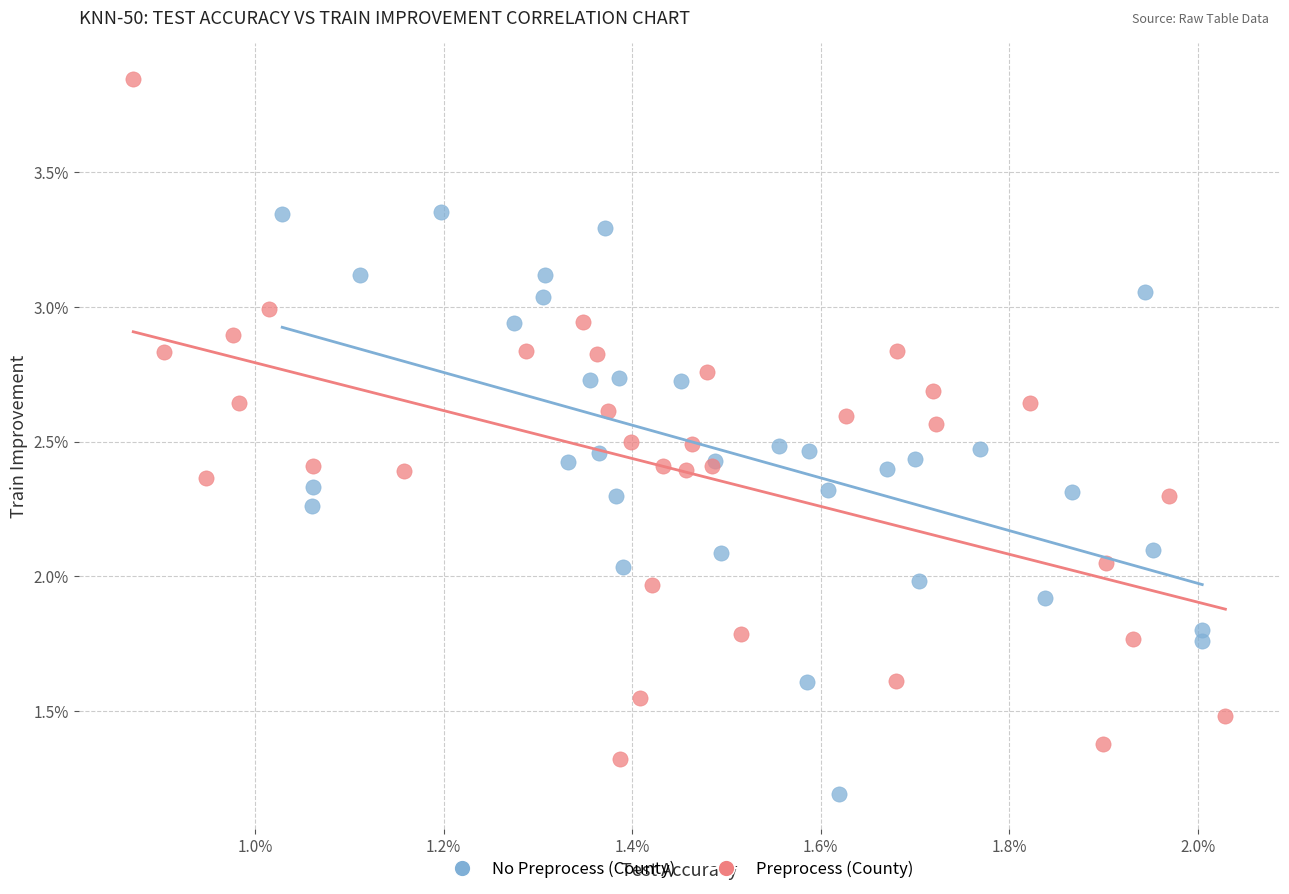

Which series reaches the maximum Y coordinate?

Preprocess (County)